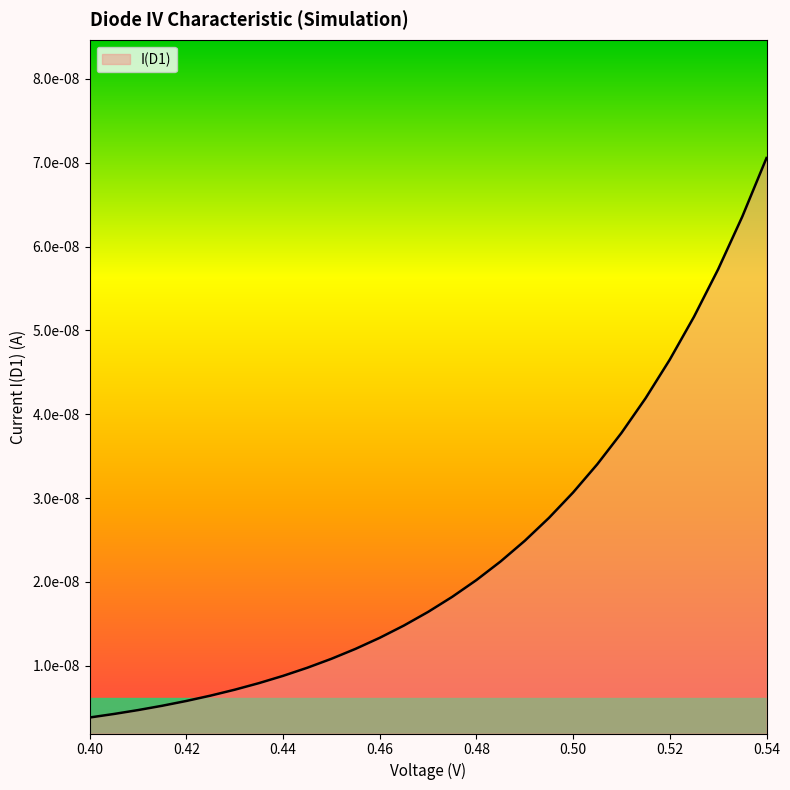

Is this an area chart (filled region under the line)?

Yes